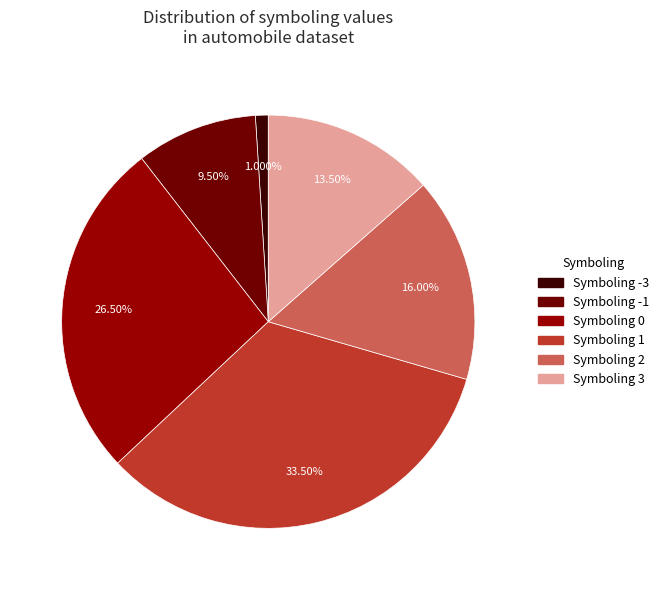

What is the ratio of the value at Symboling 0 to the value at Symboling -1?

2.8